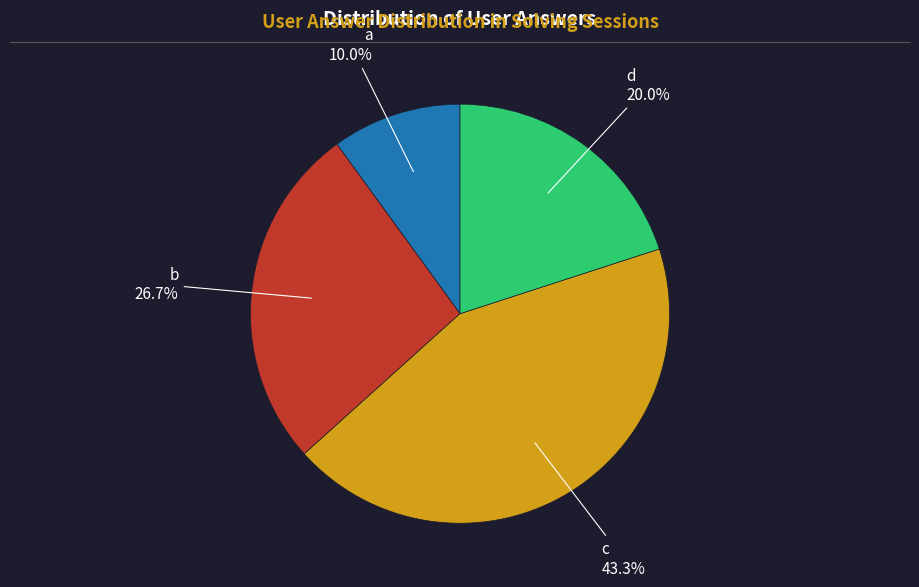

What portion of the pie excludes a?

90.0%